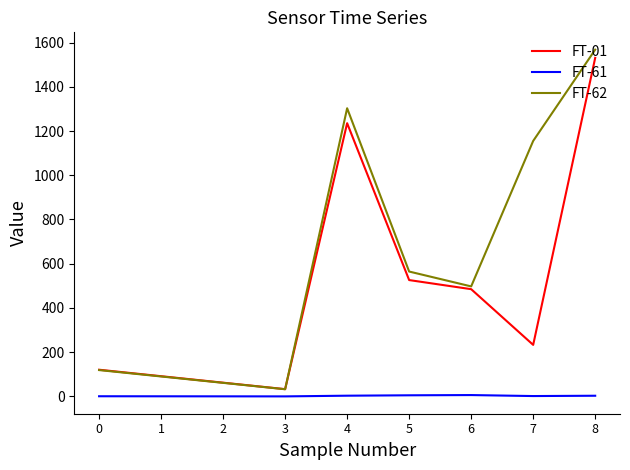

What is the difference between the second highest and minimum values in the FT-61 series?

4.9